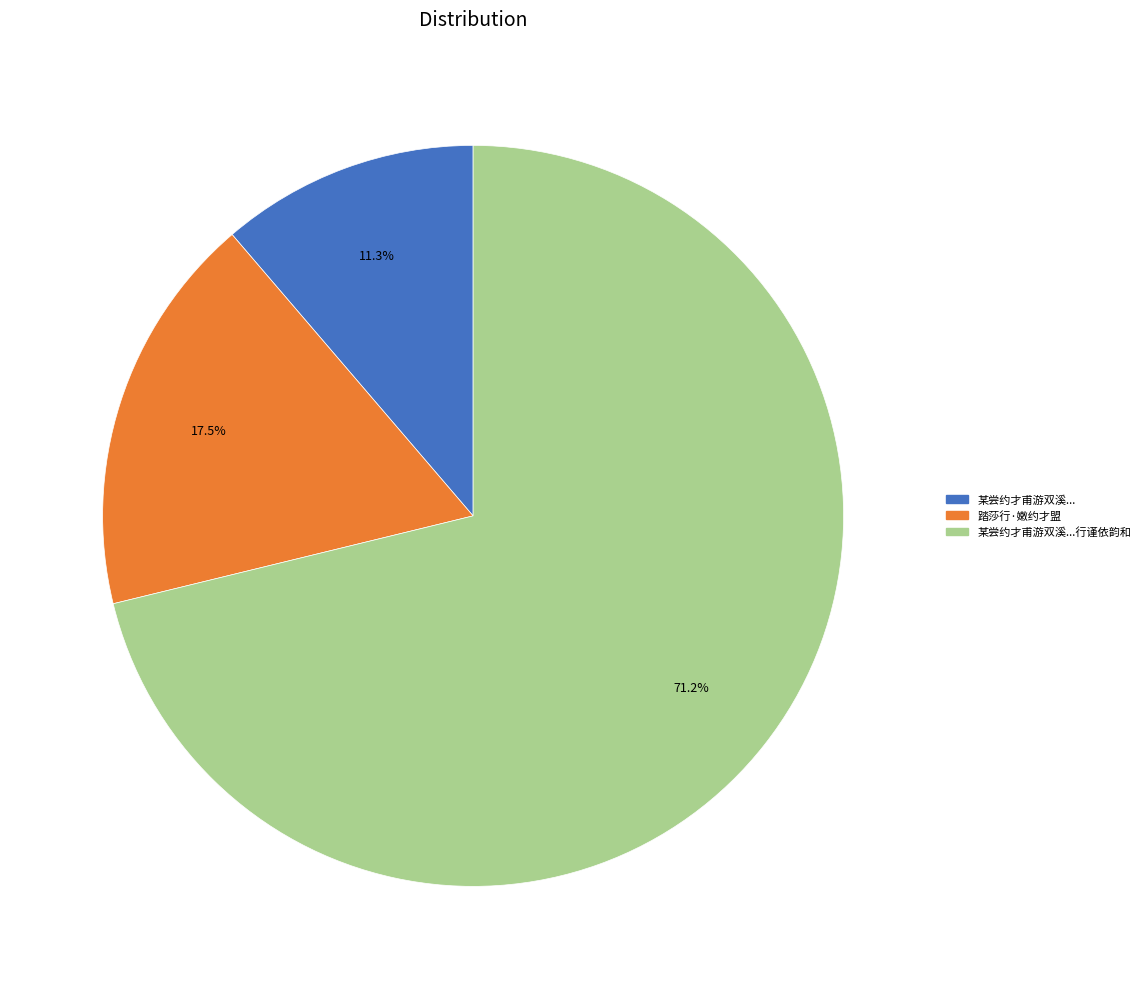

Is there any slice that represents more than half of the pie?

Yes